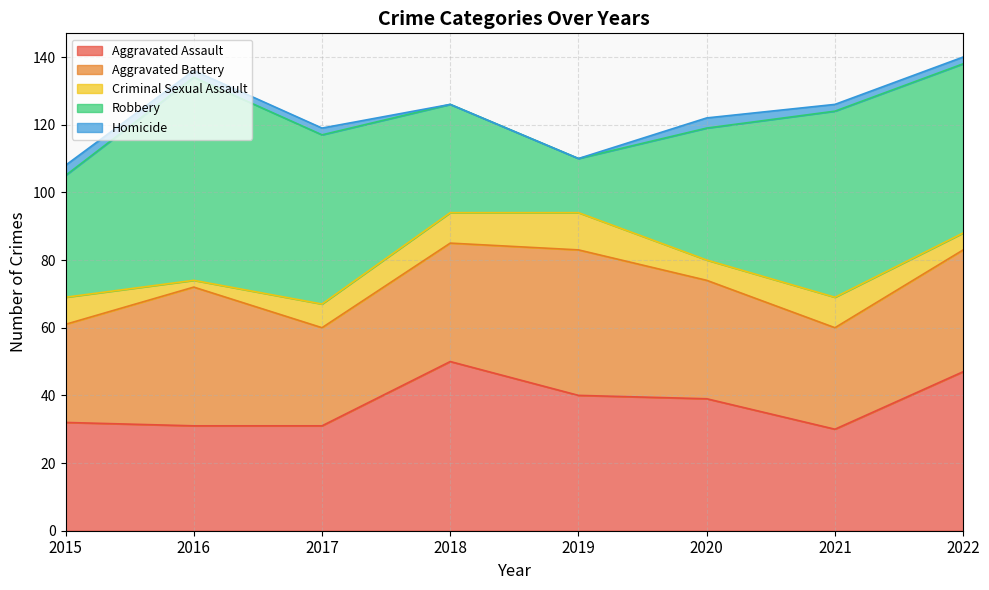

Reading left to right, extract all data points from this chart.

Aggravated Assault: 2015=32	2016=31	2017=31	2018=50	2019=40	2020=39	2021=30	2022=47
Aggravated Battery: 2015=29	2016=41	2017=29	2018=35	2019=43	2020=35	2021=30	2022=36
Criminal Sexual Assault: 2015=8	2016=2	2017=7	2018=9	2019=11	2020=6	2021=9	2022=5
Robbery: 2015=36	2016=60	2017=50	2018=32	2019=16	2020=39	2021=55	2022=50
Homicide: 2015=3	2016=2	2017=2	2018=0	2019=0	2020=3	2021=2	2022=2